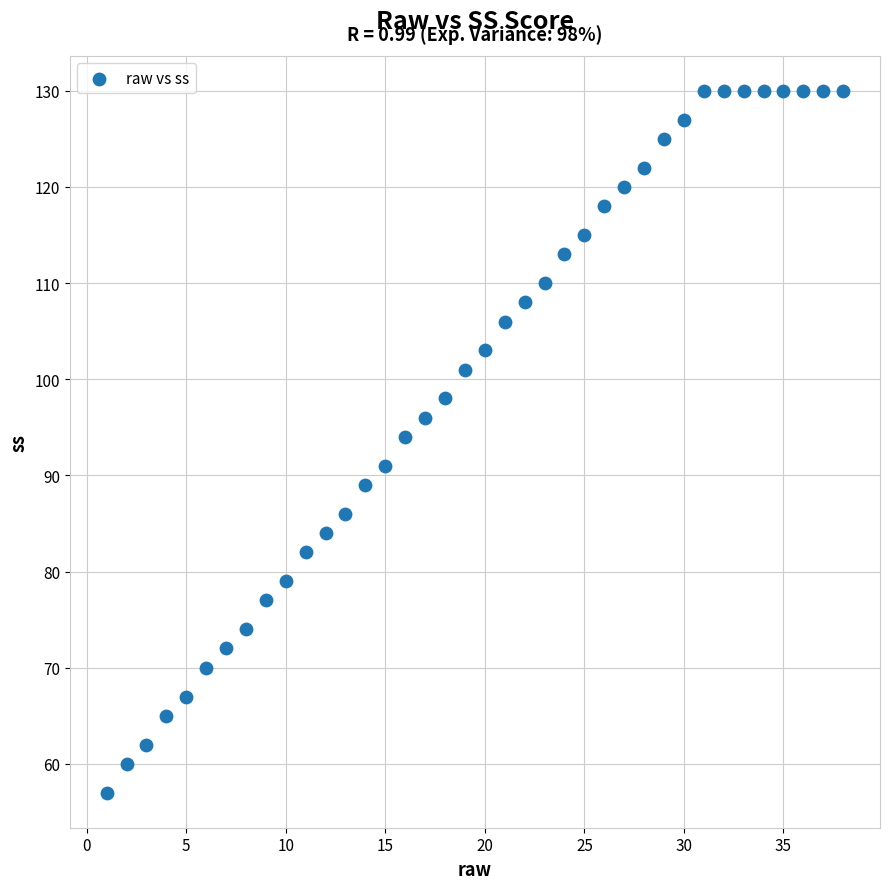

What Y value in the scatter plot is closest to 93?

94